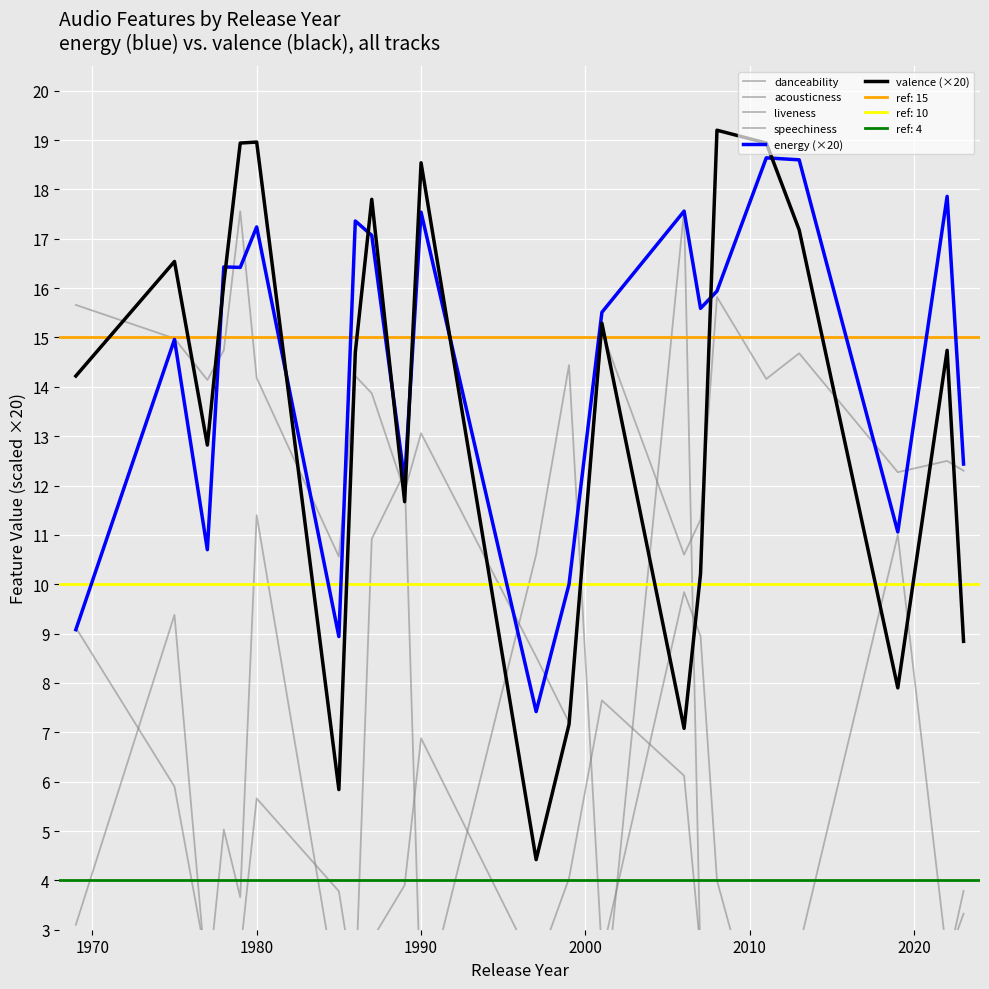

What is the minimum value shown in the chart?

0.3